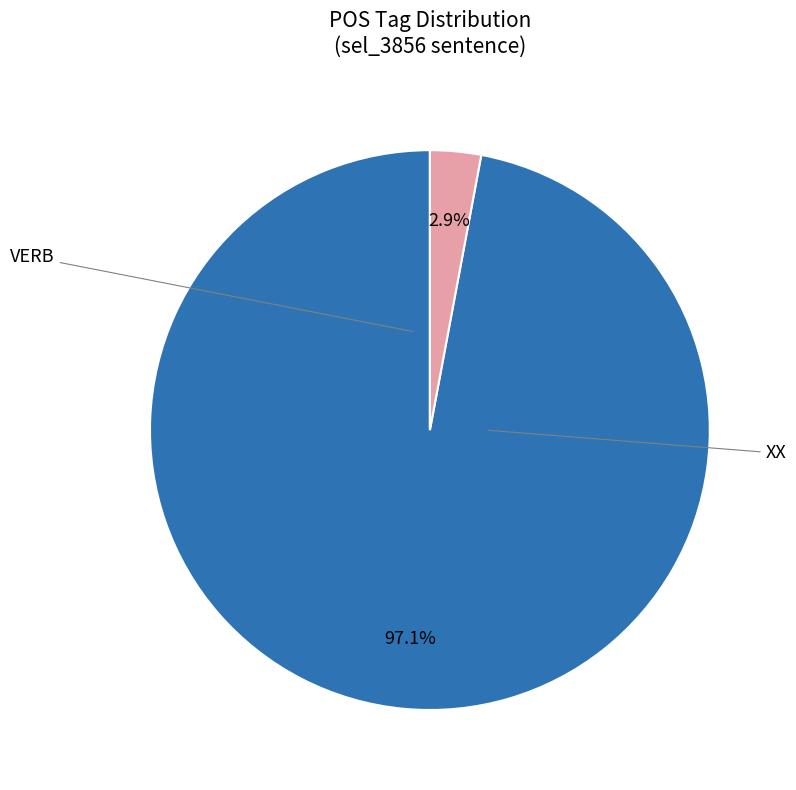

How many segments does this pie chart have?

2